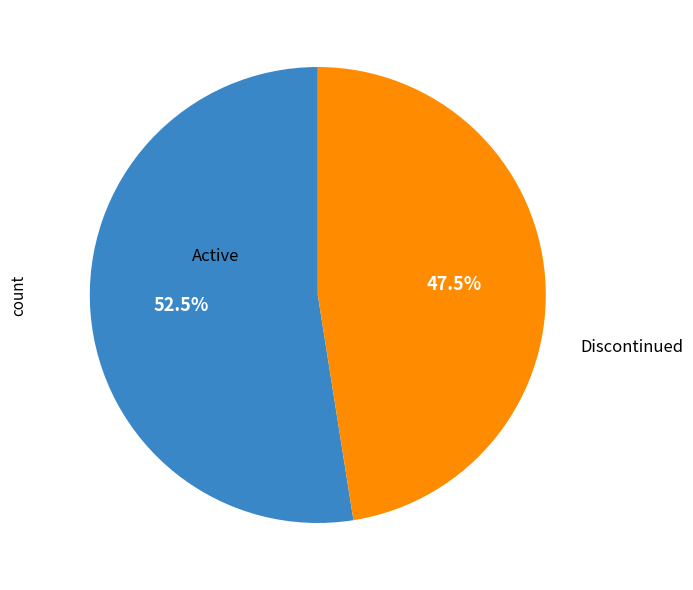

What is the ratio of the value at Active to the value at Discontinued?

1.1